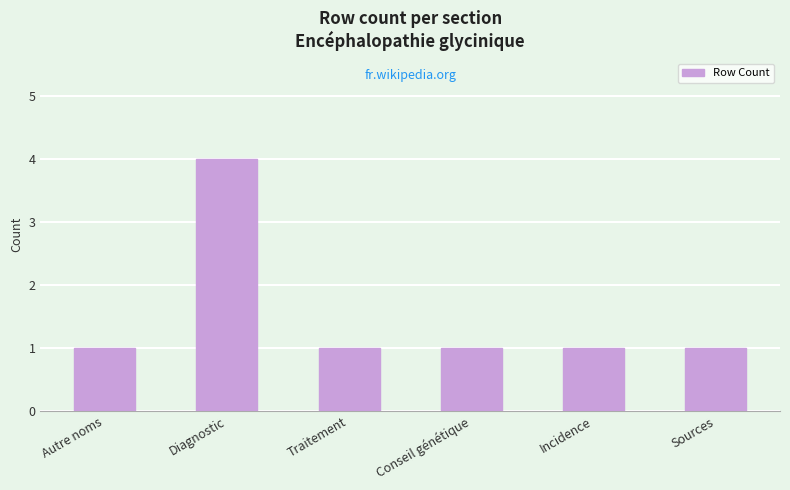

What is the ratio of the value at Incidence to the value at Traitement?

1.0